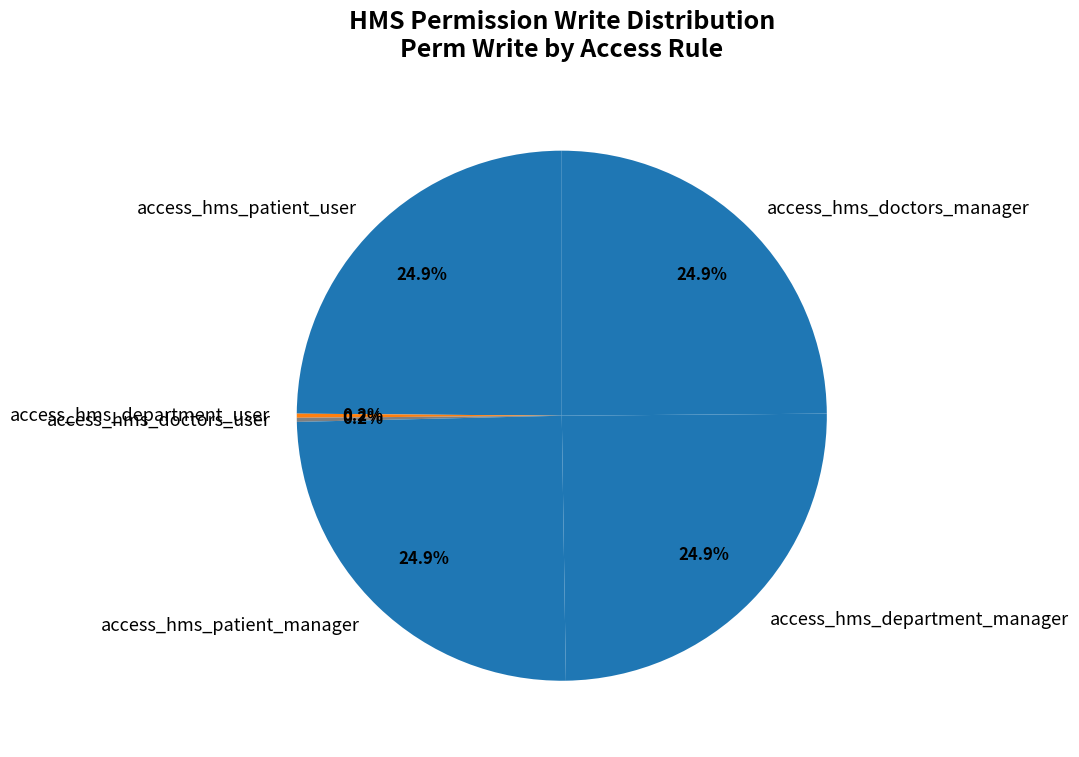

Approximately how many times larger is the value at access_hms_doctors_manager compared to access_hms_patient_manager?

1.0